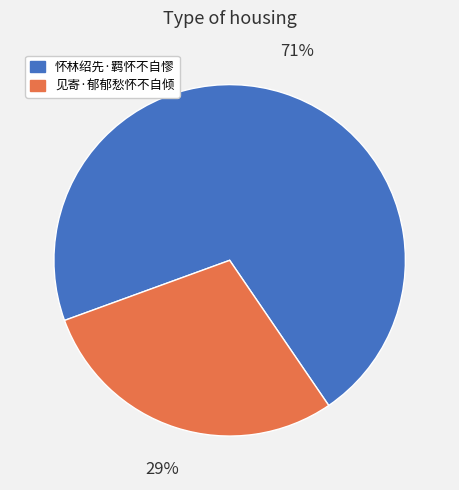

Is it true that 怀林绍先·羁怀不自憀 is 71% of the pie?

True